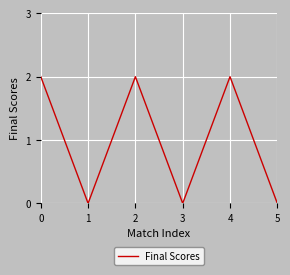

How many values are between 0 and 2?

6